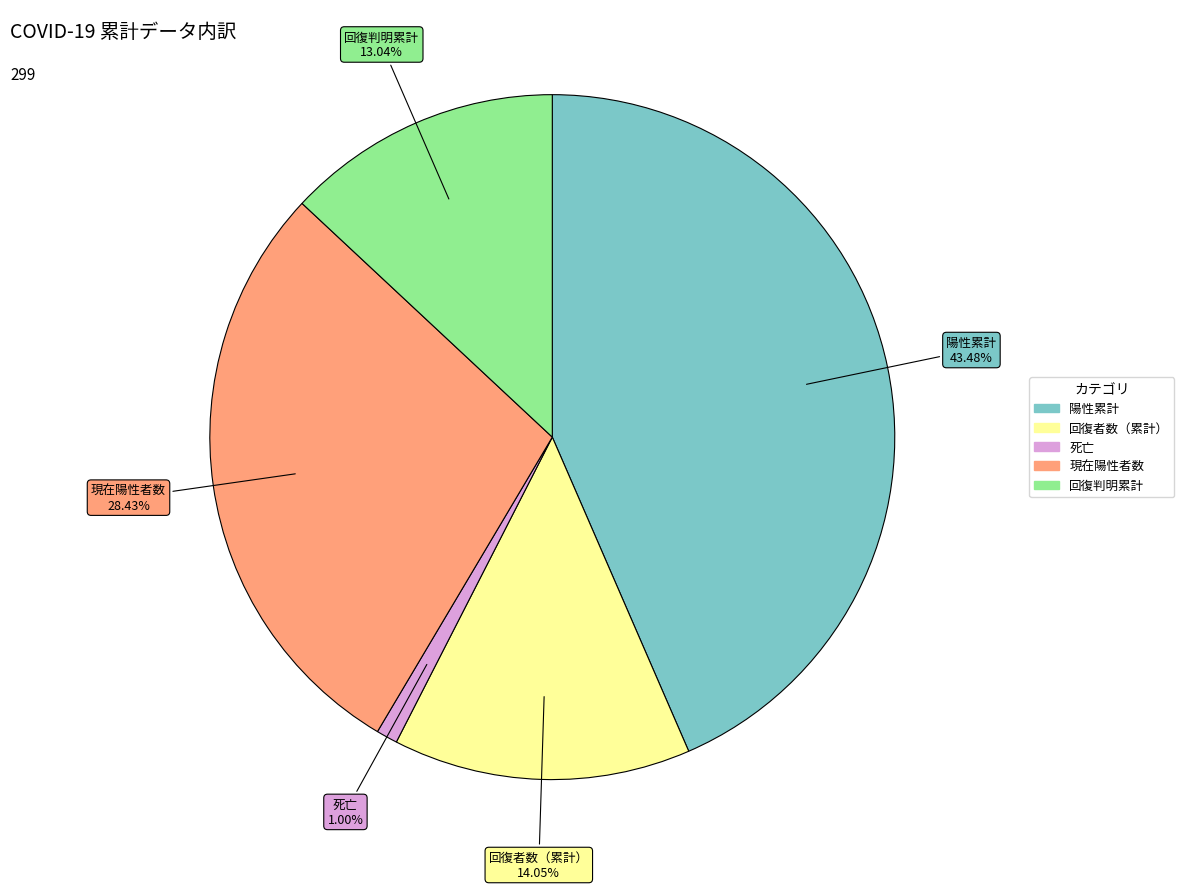

Is there any slice that represents more than half of the pie?

No